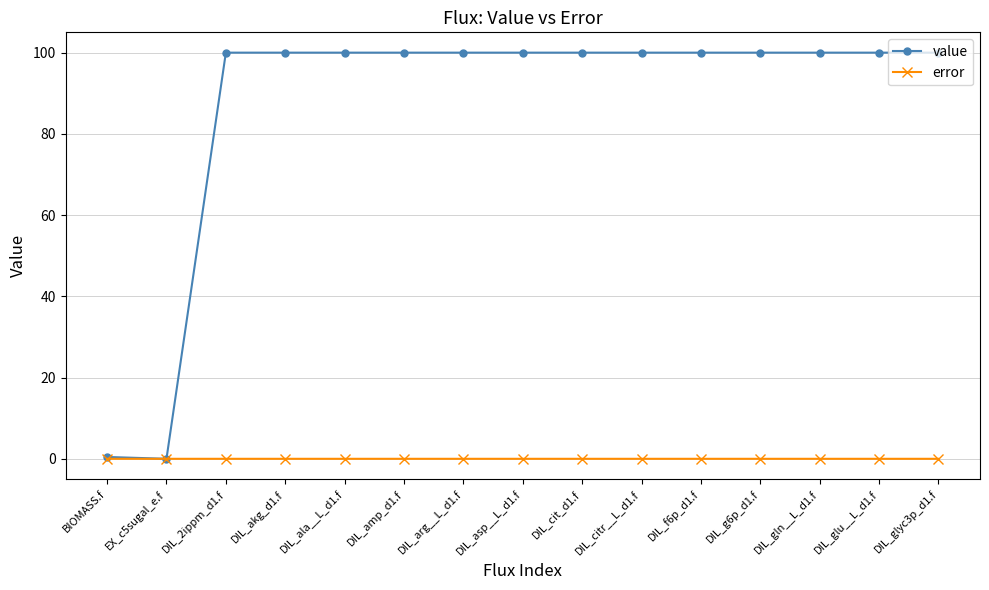

What is the greatest value displayed?

100.0